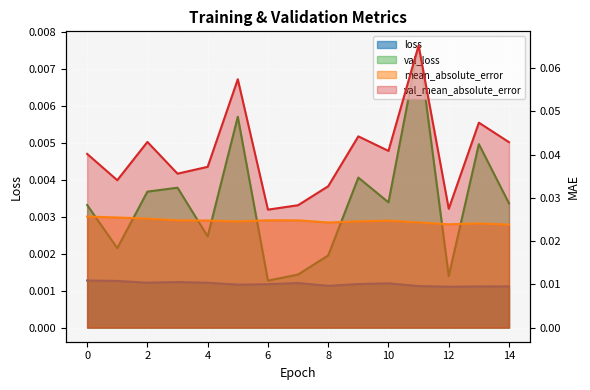

At which category does val_loss reach its first local valley?

1